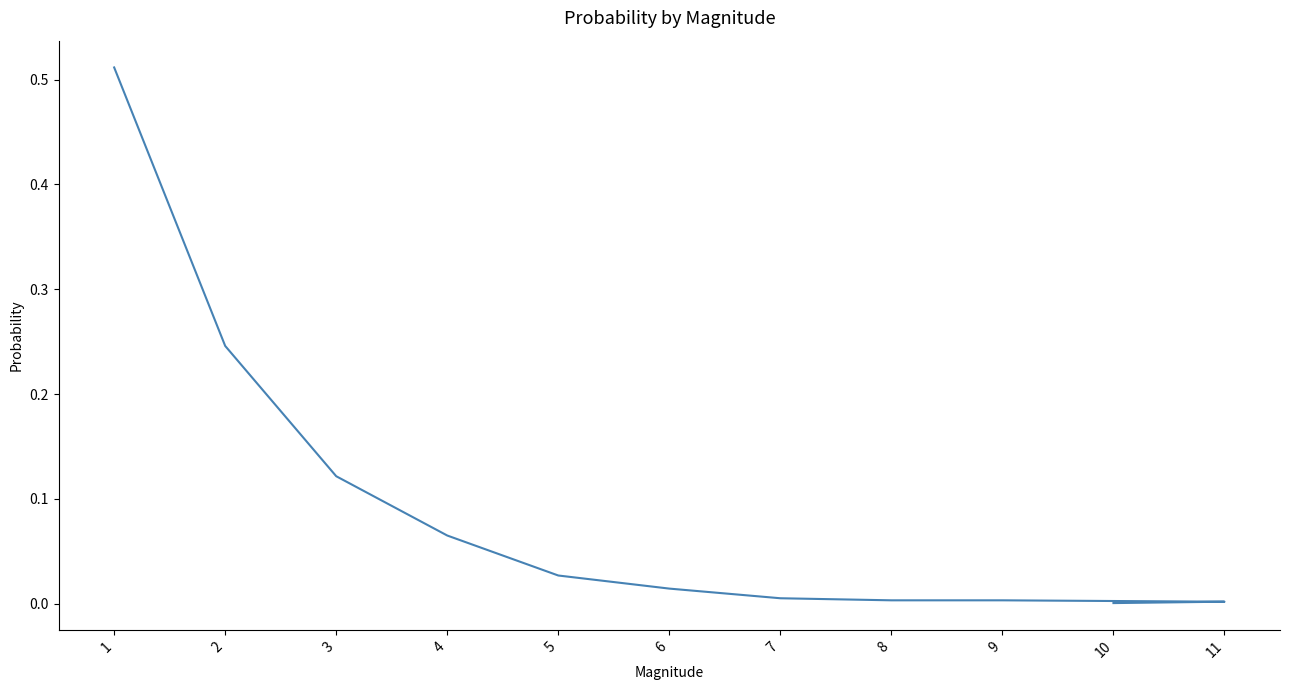

Count the number of categories in the chart.

11